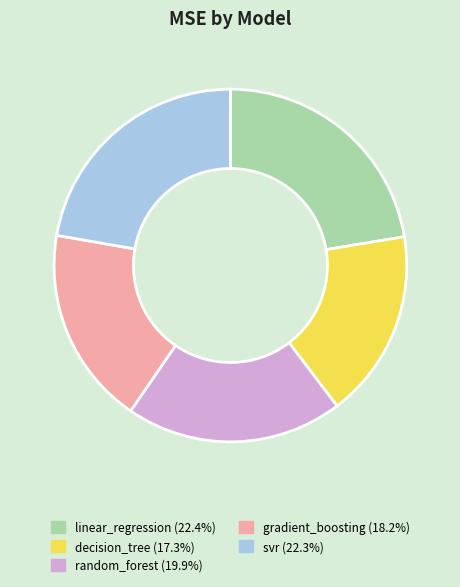

Is there any slice that represents more than half of the pie?

No